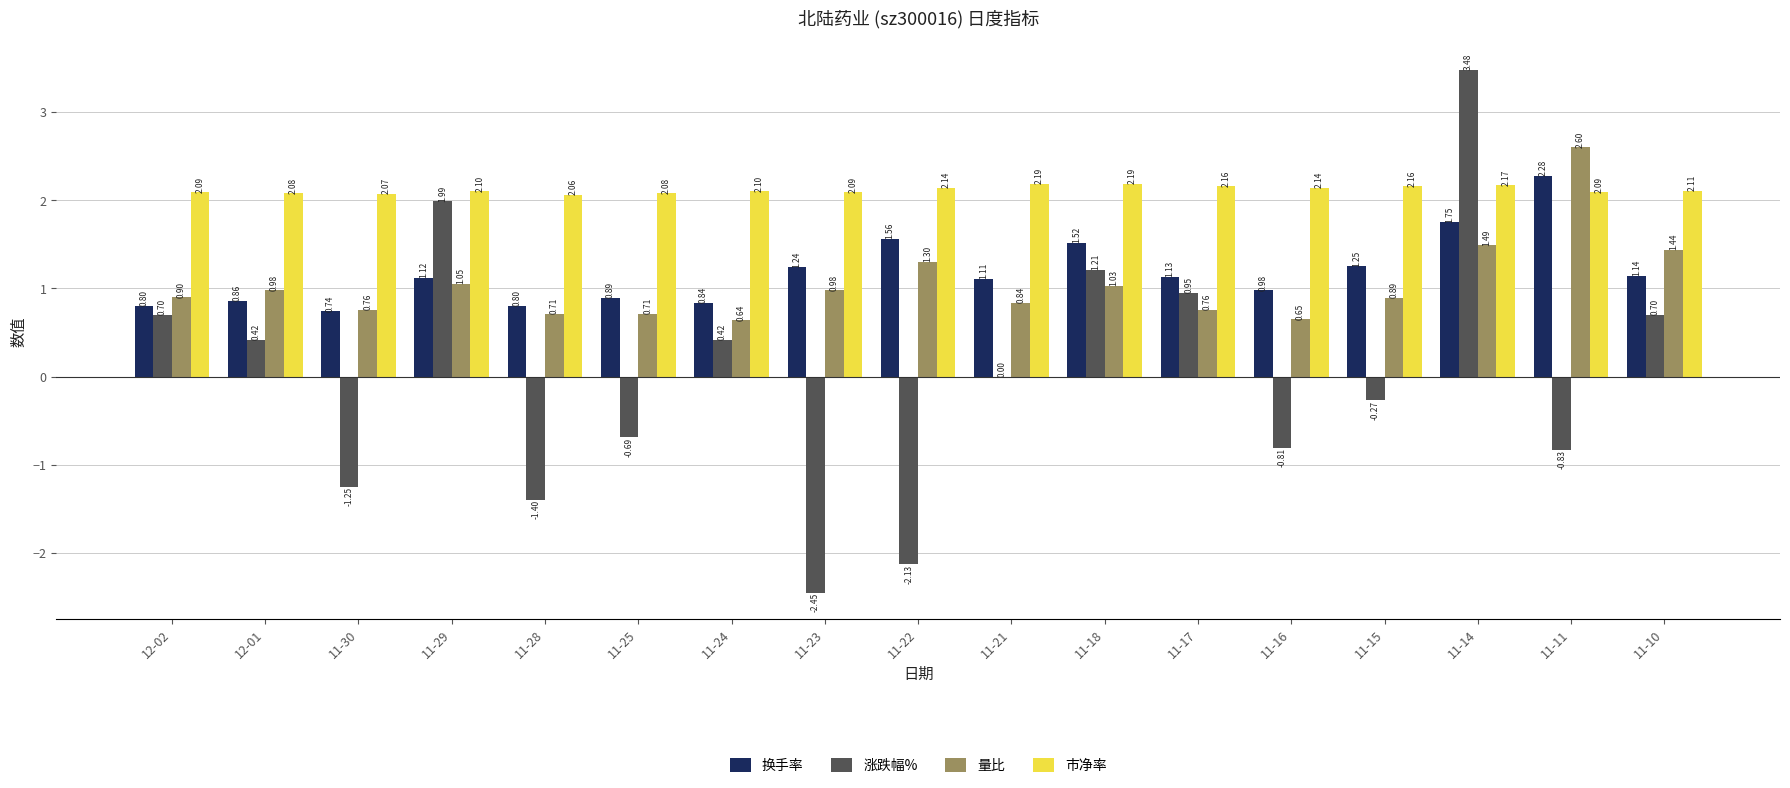

The 涨跌幅% series shows 0.7 at 11-10. True or false?

True